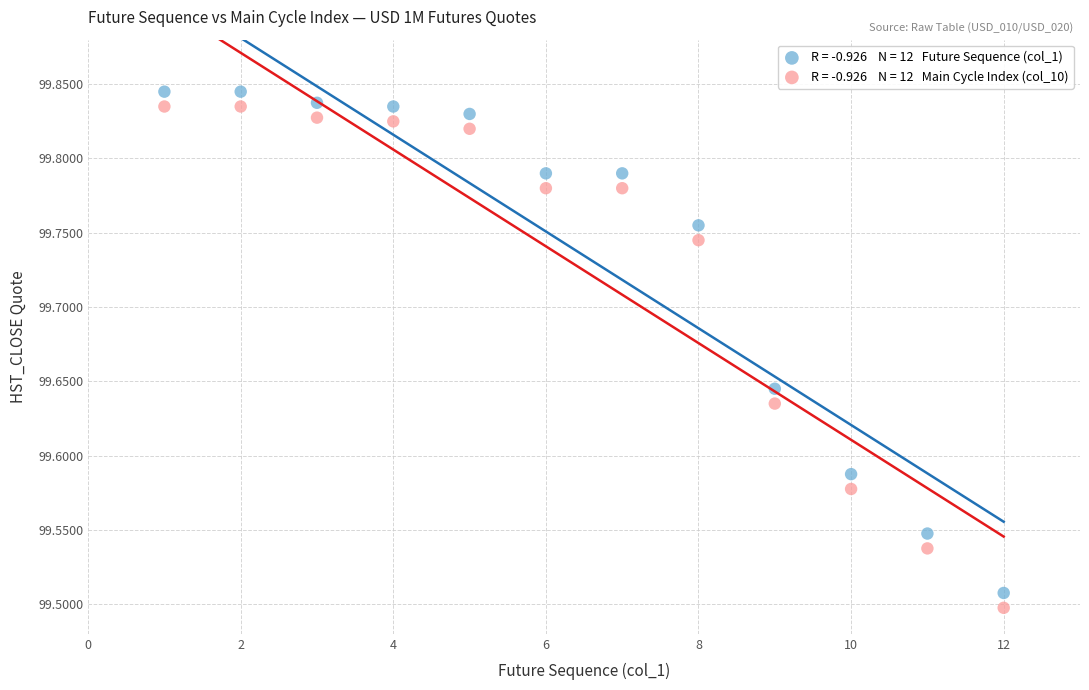

Across all data points, what is the range of X values (max minus min)?

11.0